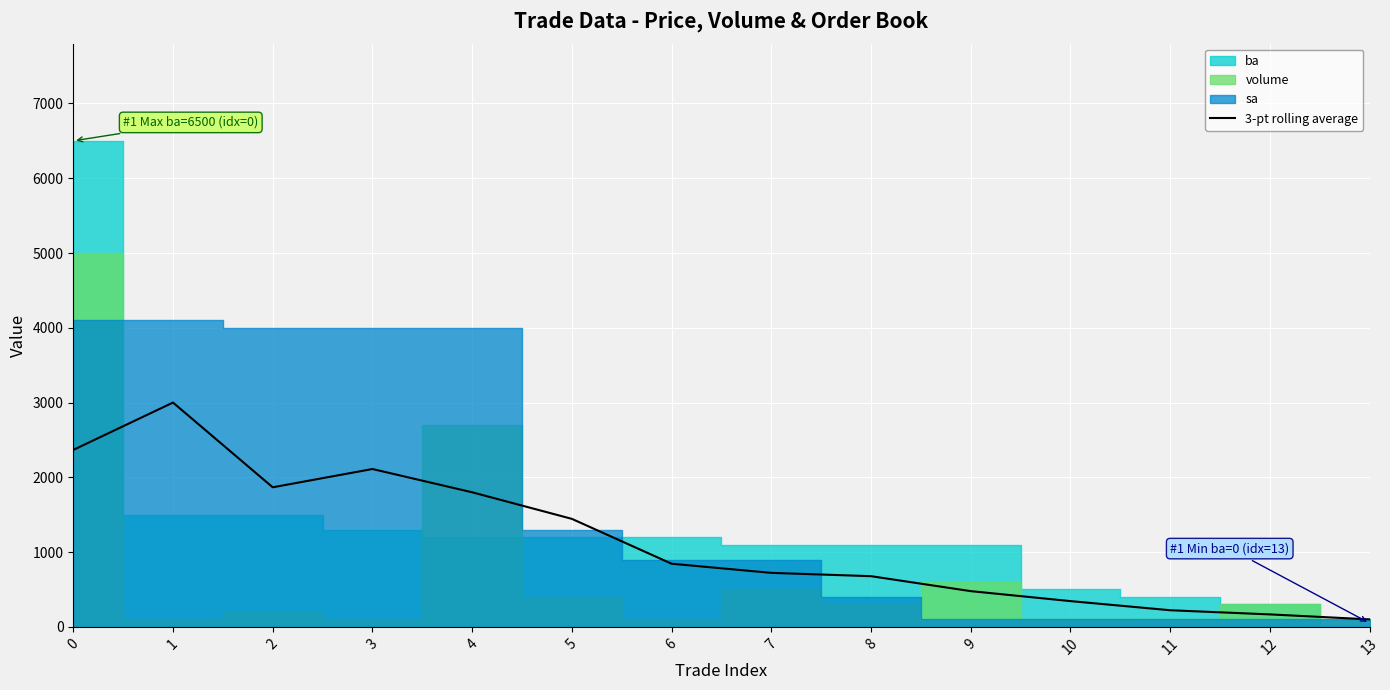

At which category does the data reach its first local peak?

1